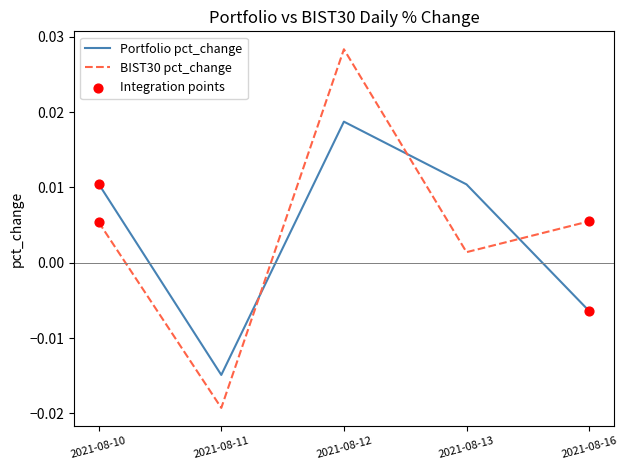

Which series has the widest spread of values?

BIST30 pct_change